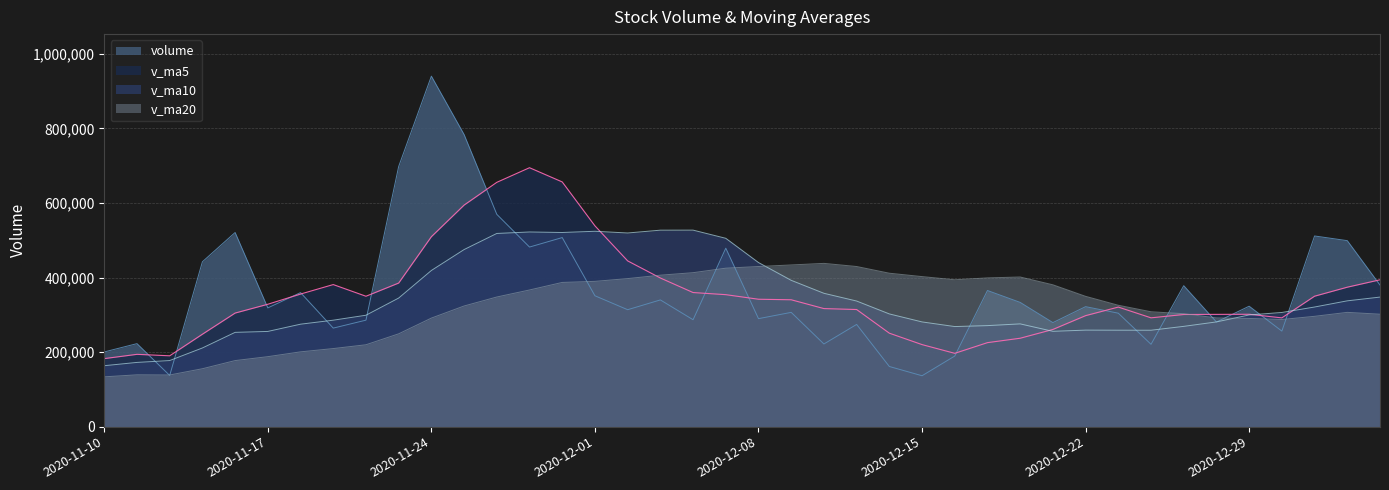

What is the total value across all series at 2020-12-01?

1803469.4